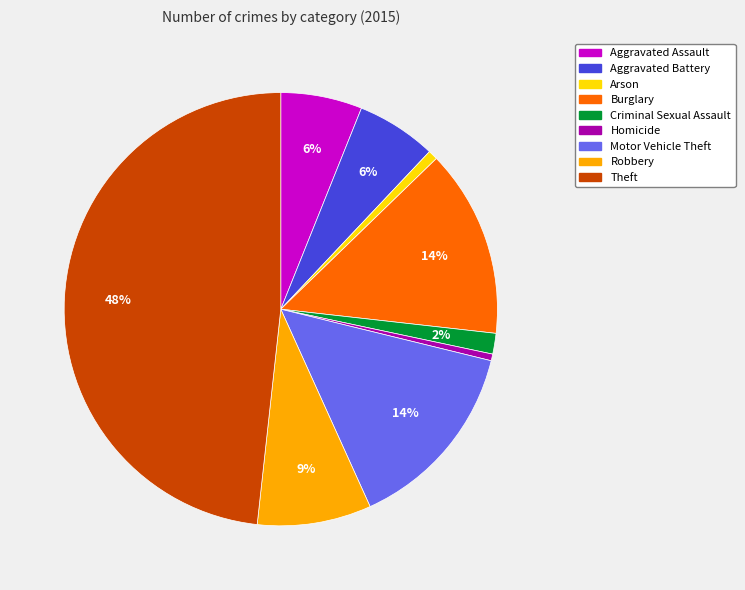

To the nearest percent, what is the combined percentage of Motor Vehicle Theft and Robbery?

23%